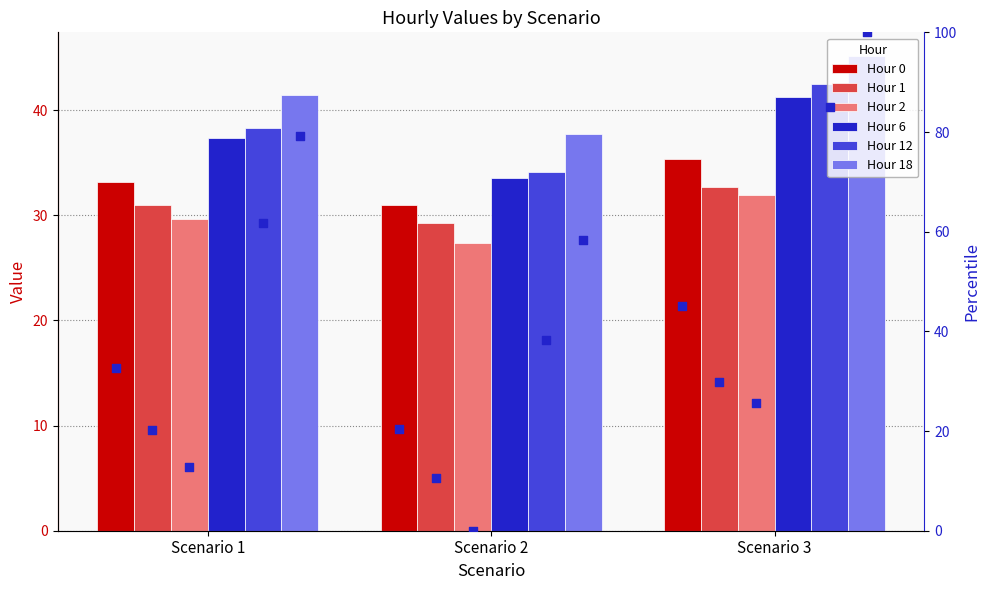

Which series reaches the minimum Y coordinate?

Hour 2